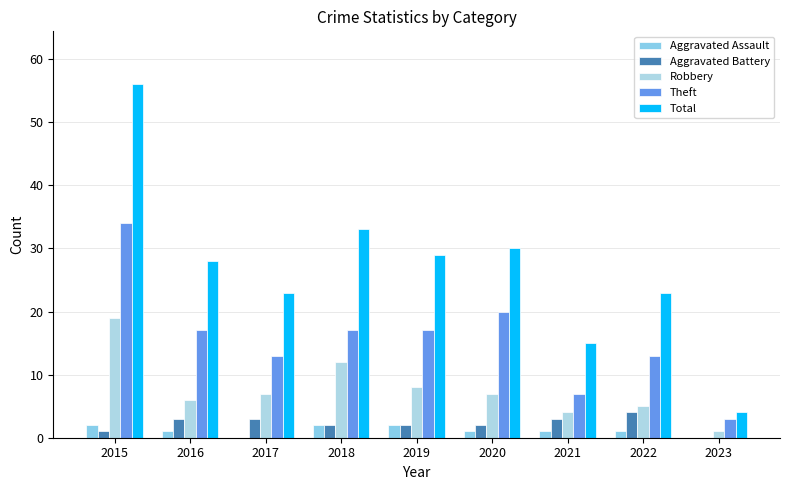

What is the difference between the second highest and minimum values in the Total series?

29